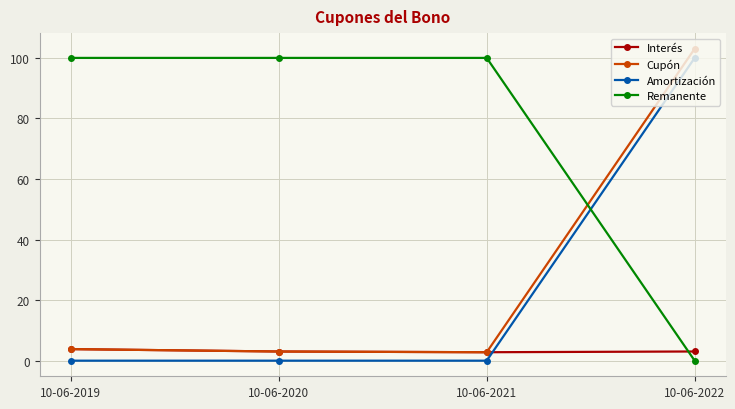

Is it true that Amortización equals 0.0 at 10-06-2020?

True